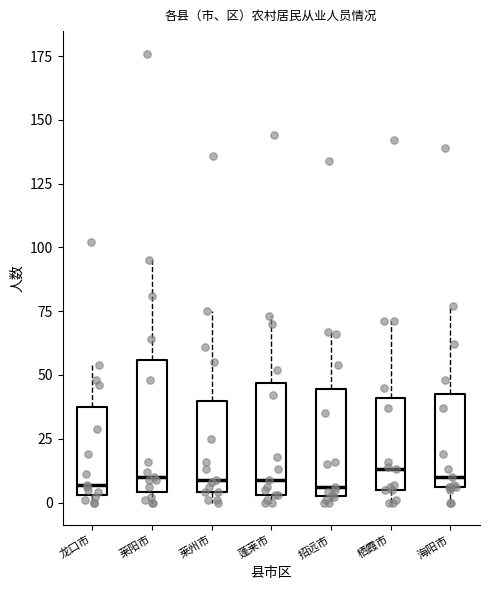

Reading left to right, transcribe this box plot: for each box, give where its median line is, the range the box spans, and where its two whiskers end, as read against the y-axis. The values are not printed on the chart, so give them approximately, as read against the axis.

龙口市: median 5 (just above the box's lower edge), box 5 to 40, whiskers 0 to 55
莱阳市: median 10, box 5 to 55, whiskers 0 to 95
莱州市: median 10, box 5 to 40, whiskers 0 to 75
蓬莱市: median 10, box 5 to 45, whiskers 0 to 75
招远市: median 5 (just above the box's lower edge), box 5 to 45, whiskers 0 to 65
栖霞市: median 15, box 5 to 40, whiskers 0 to 70
海阳市: median 10, box 5 to 45, whiskers 0 to 75